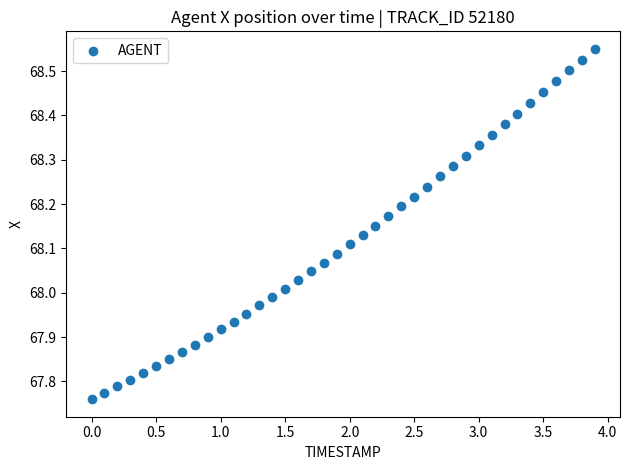

What is the range of Y values (max minus min)?

0.8